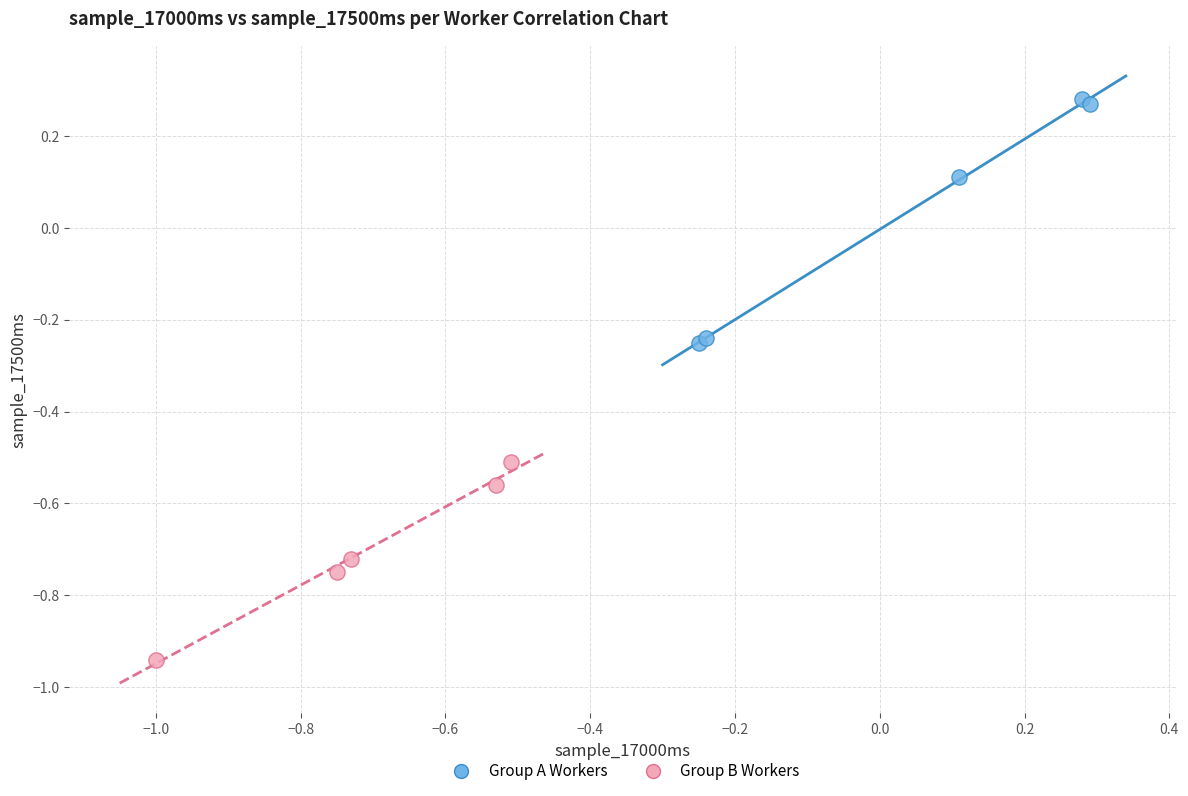

Which series reaches the maximum Y coordinate?

Group A Workers